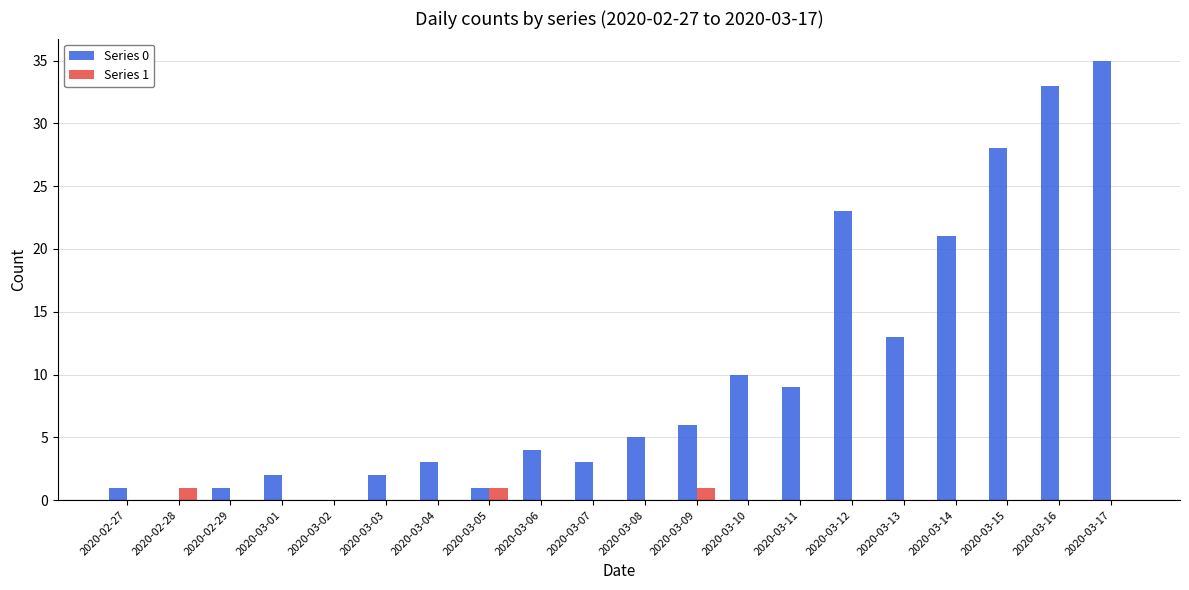

The Series 0 series shows 55 at 2020-03-17. True or false?

False